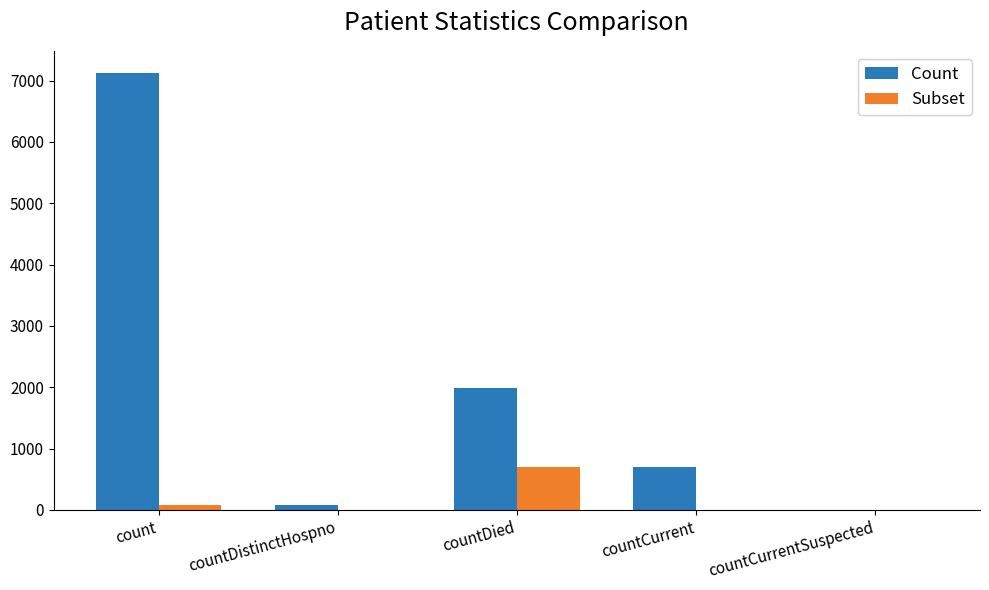

What is the sum of all Subset values?

772